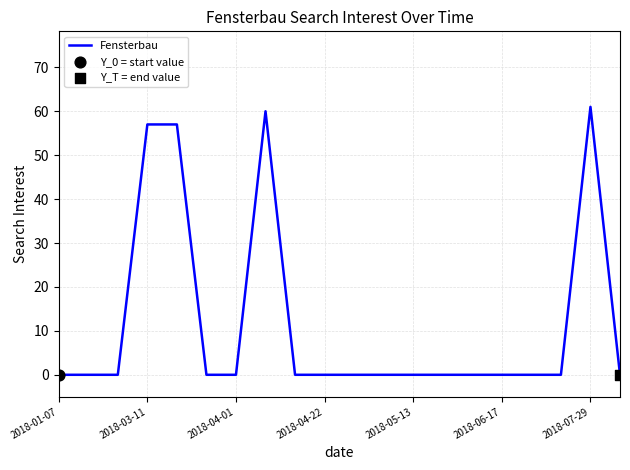

What is the maximum value shown in the chart?

61